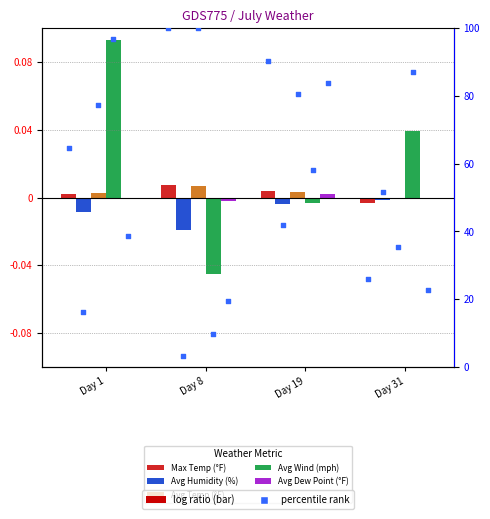

What are all the series names shown in the legend?

Max Temp (°F), Avg Humidity (%), Avg Temp (°F), Avg Wind (mph), Avg Dew Point (°F)